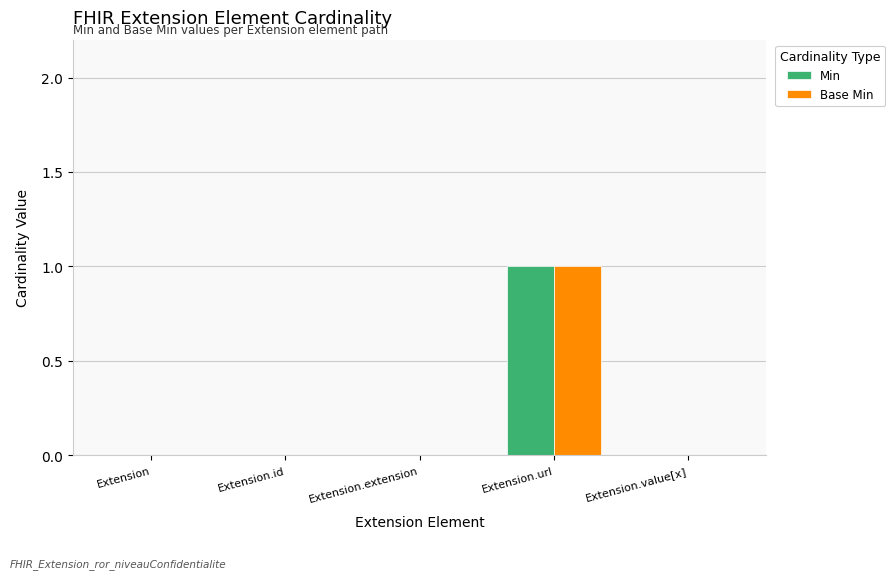

Is it true that Min equals -1 at Extension?

False